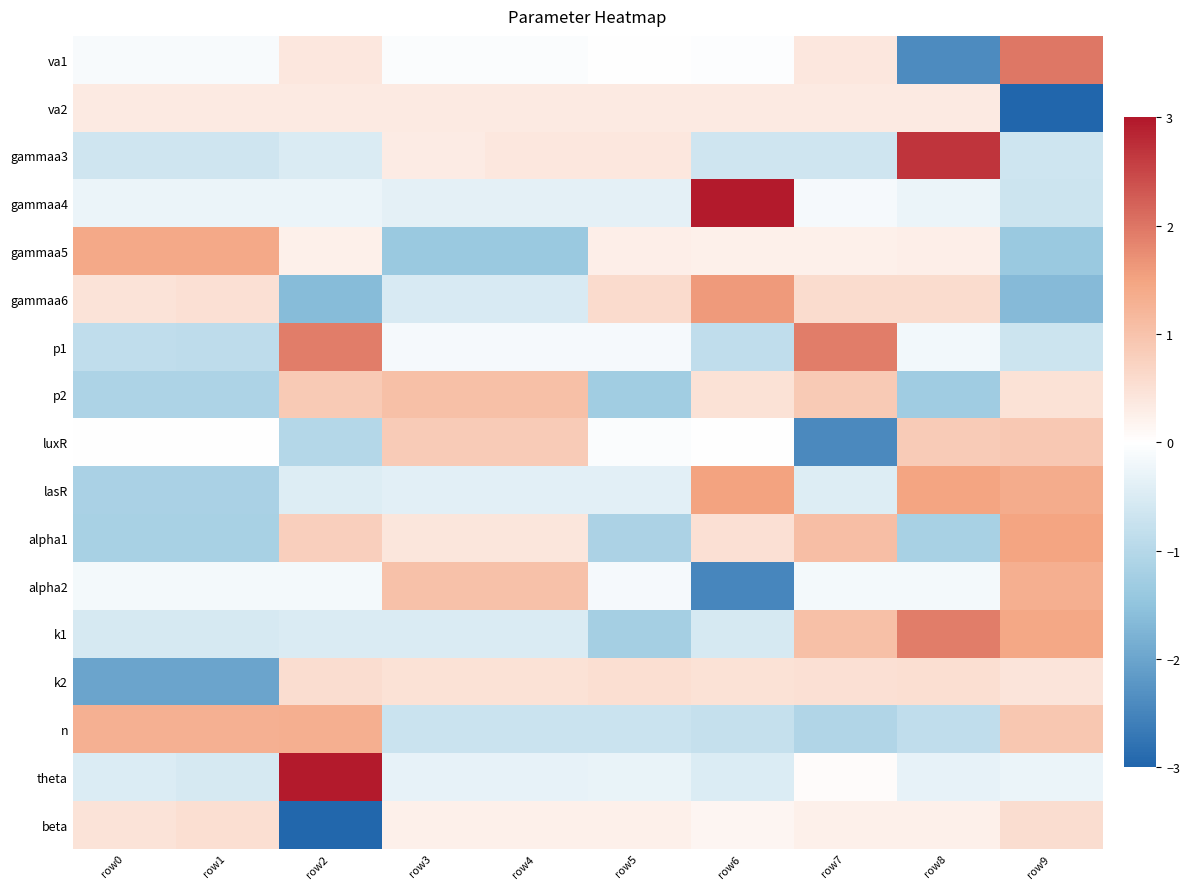

What is the difference between the highest and lowest values at row5?

1.9